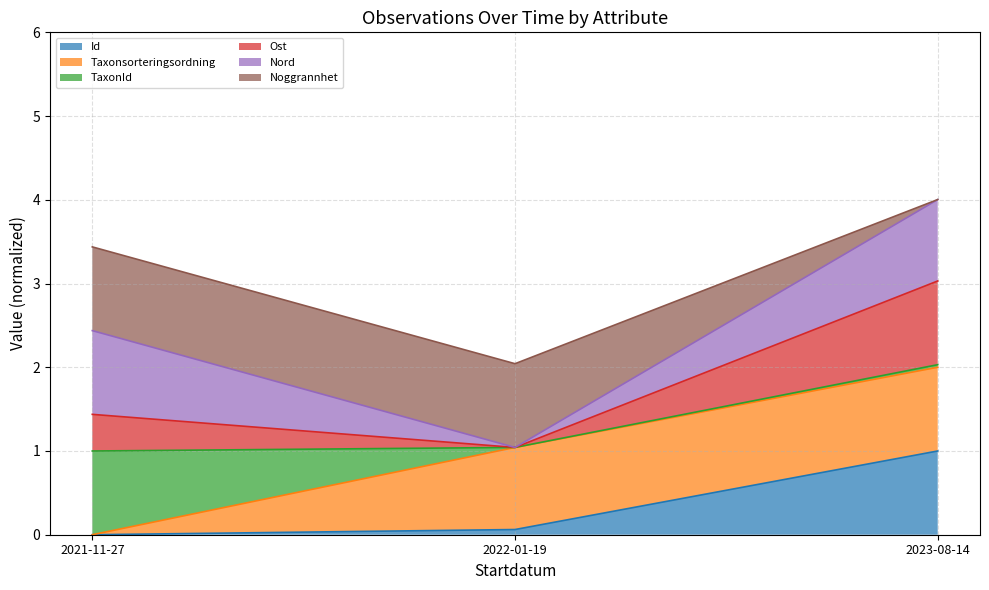

What is the total value across all series at 2021-11-27?

3.4